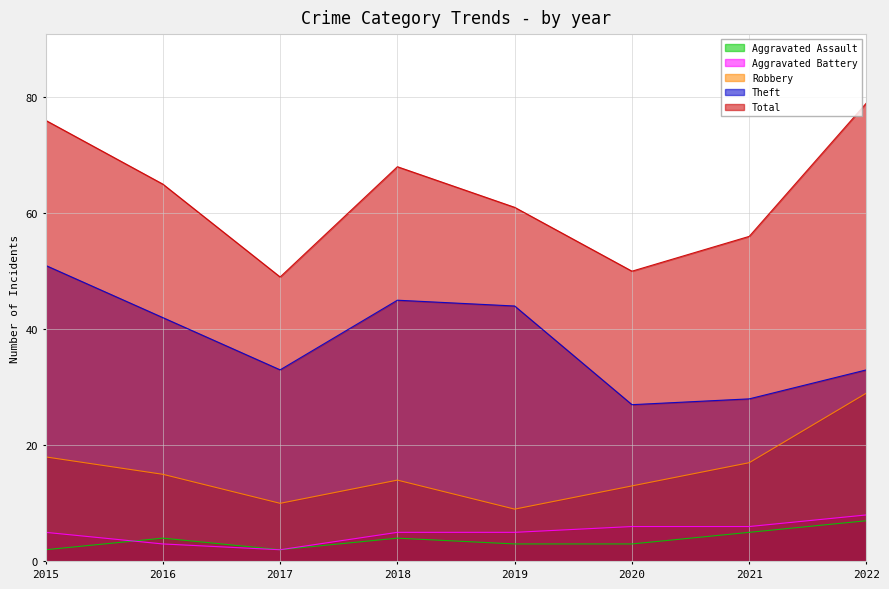

What is the difference between the maximum and second lowest values in the Aggravated Battery series?

5